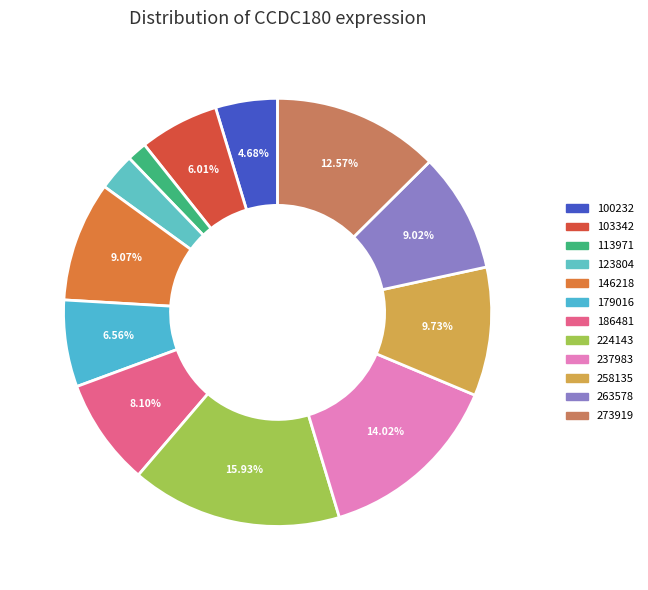

Is it true that 103342 is 6% of the pie?

True